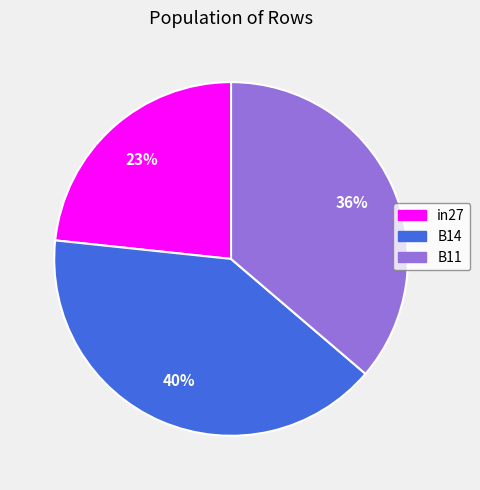

To the nearest percent, what percentage of the pie is B11?

36%